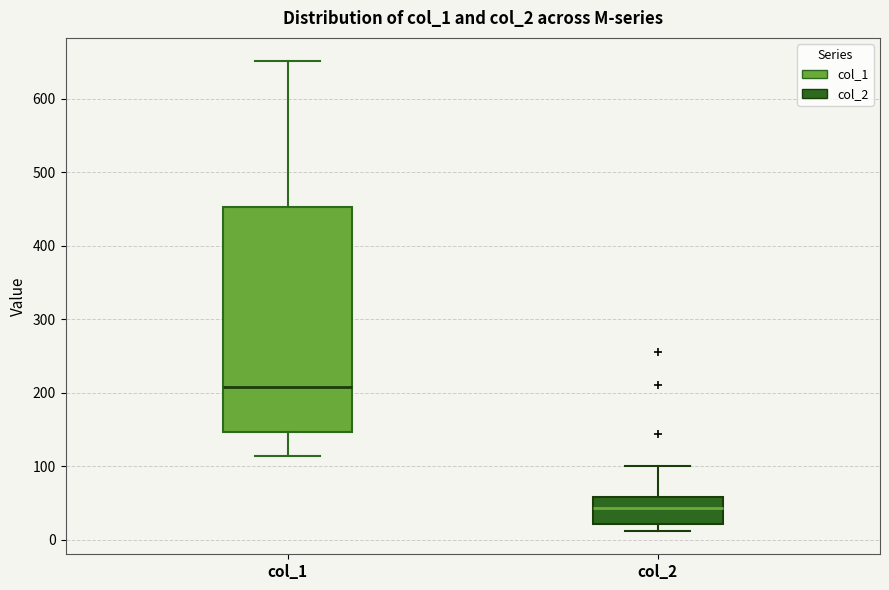

Which box's median line is the lowest?

col_2